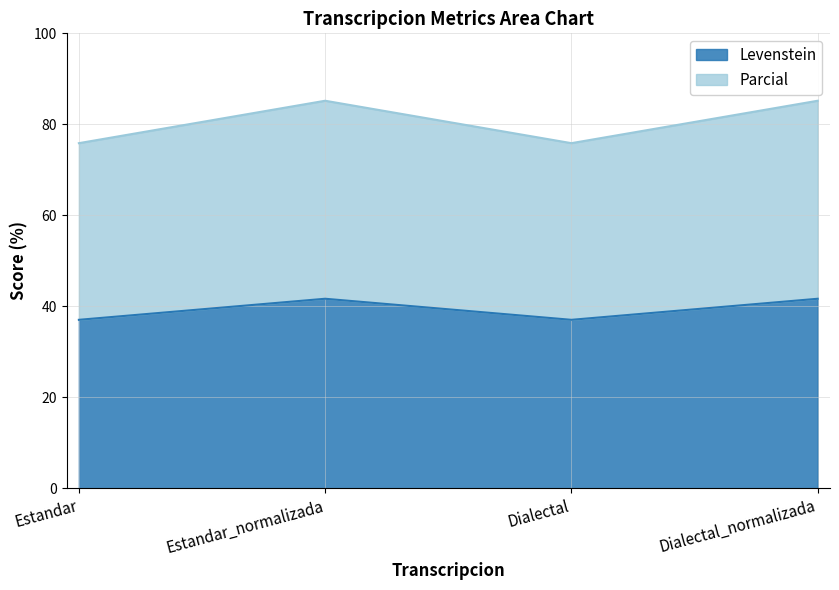

True or false: Levenstein and Parcial intersect in this chart.

False